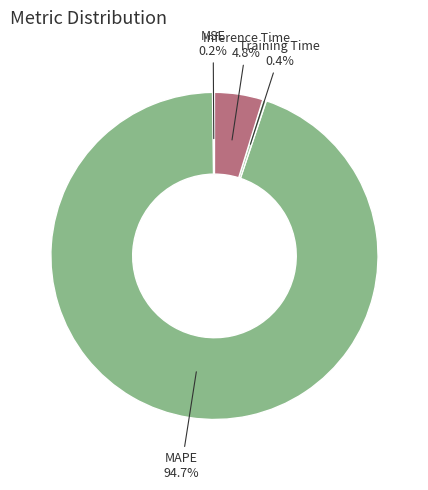

Approximately how many times larger is the value at Inference Time compared to MAPE?

0.1